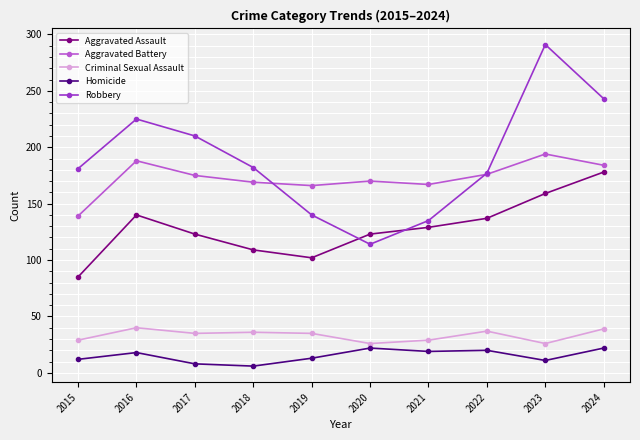

Which series has the widest spread of values?

Robbery